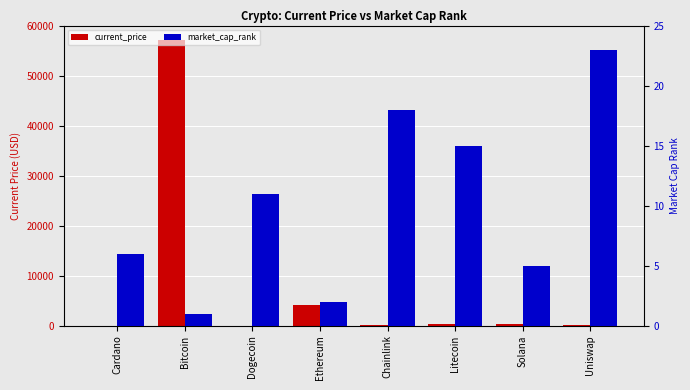

Which series has the largest total across all categories?

current_price